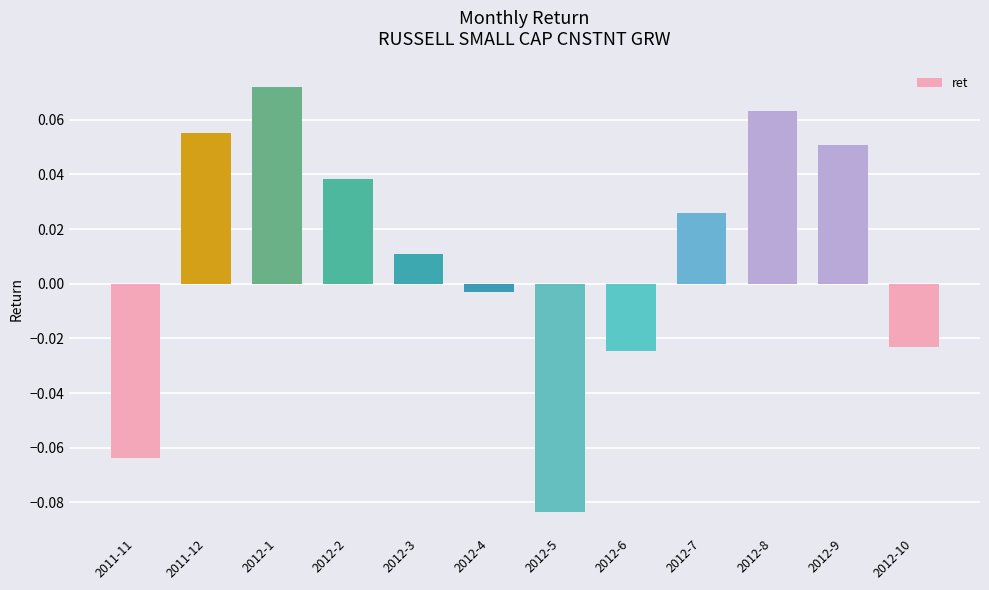

What is the label of the 12th bar from the left?

2012-10